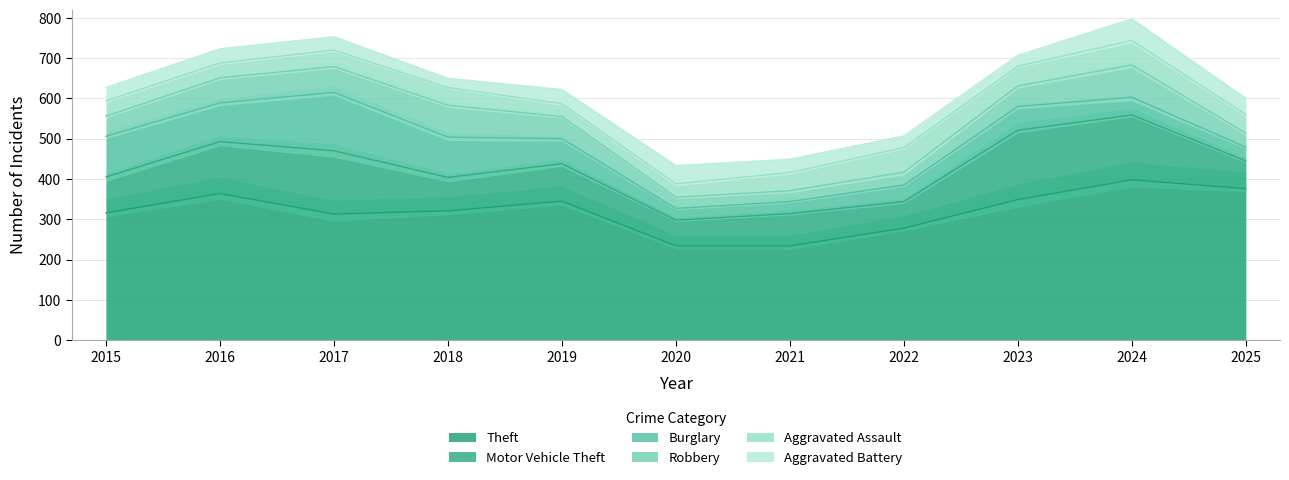

At which label does Theft reach its minimum?

2020